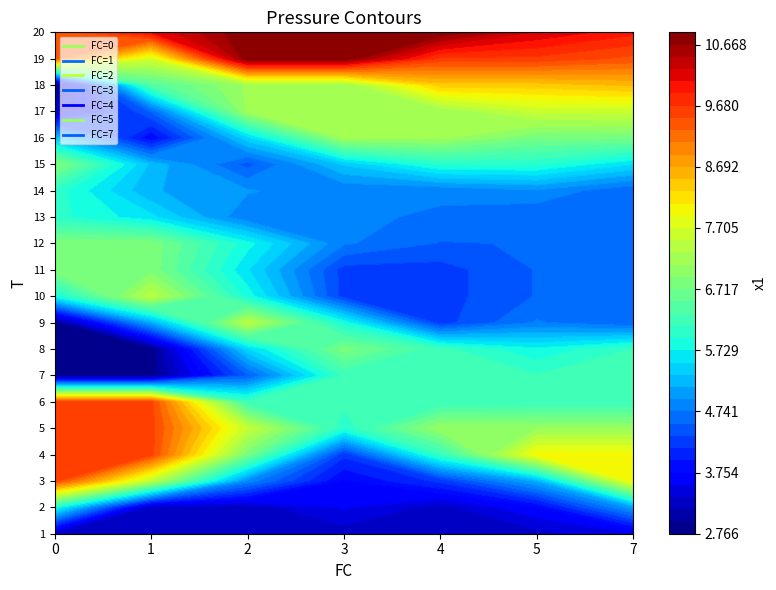

Which category has the highest value in the 2 series?

20